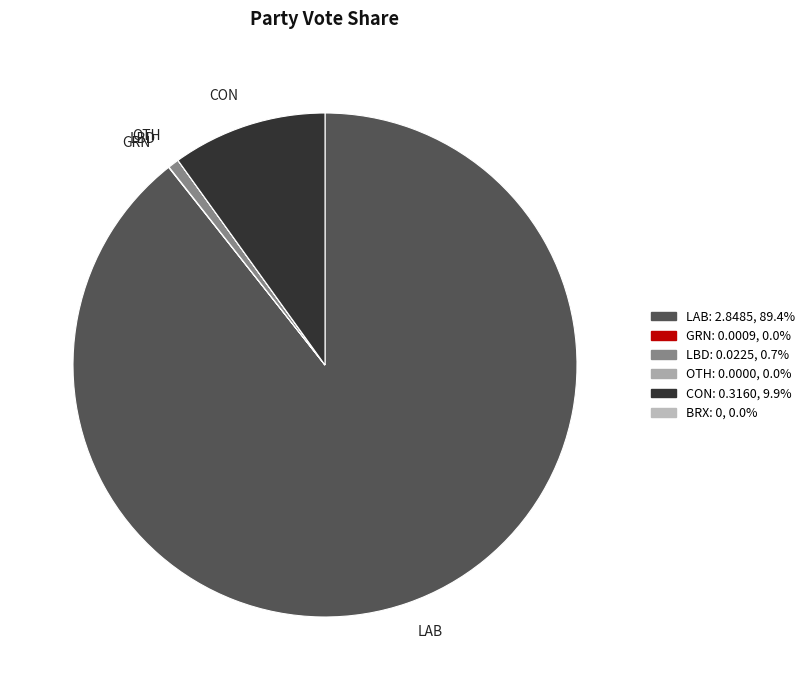

Which category has the biggest portion of the pie?

LAB